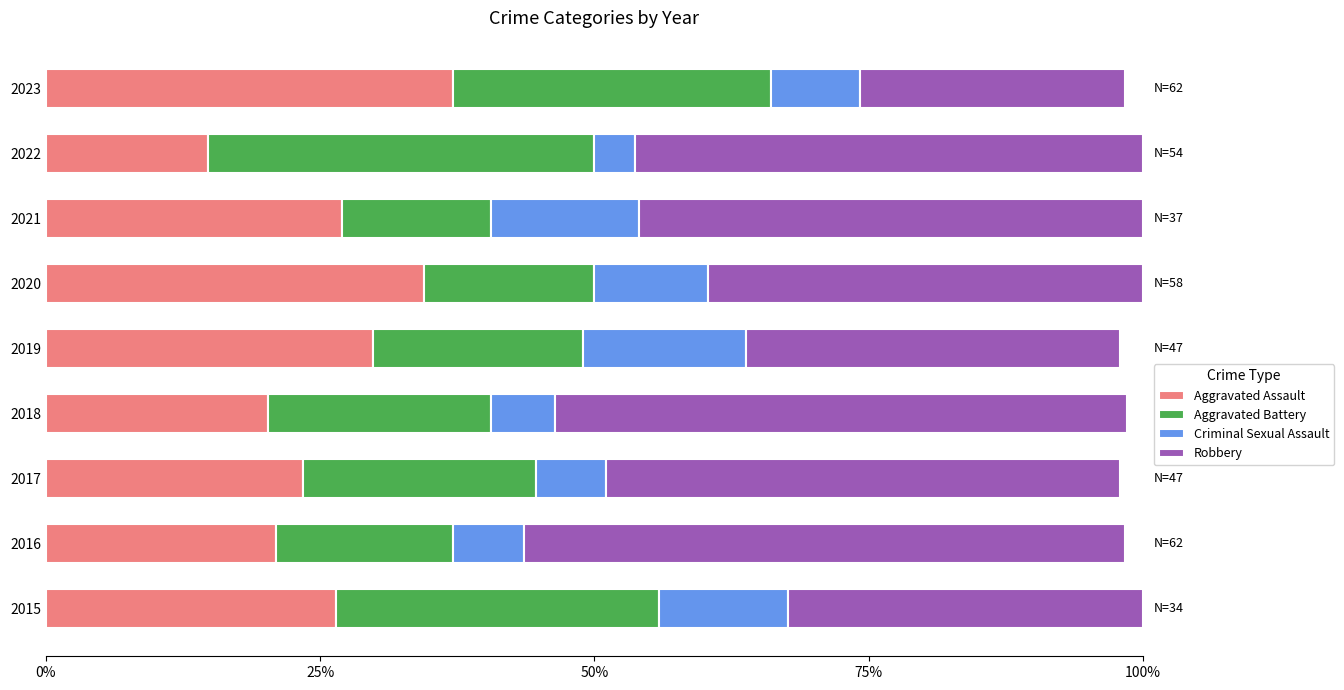

What is the difference between the maximum and minimum values in the Aggravated Assault series?

22.3